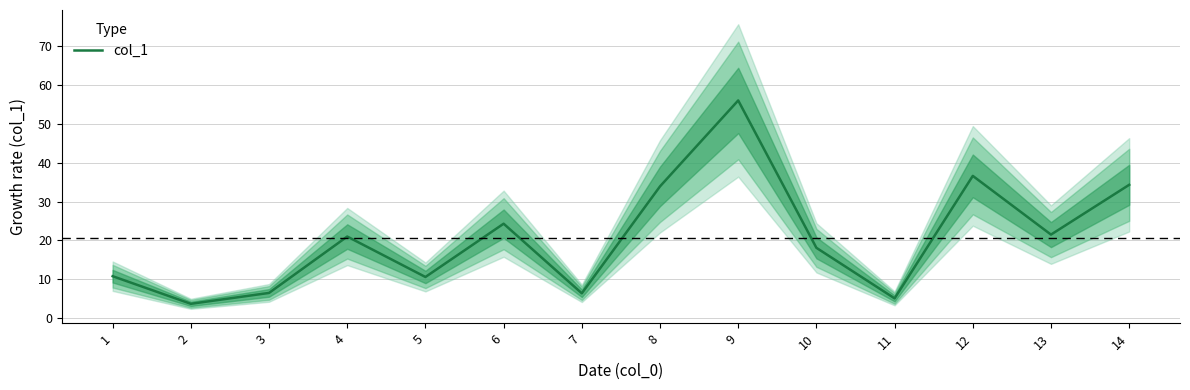

List the labels in order of value, smallest first.

2, 11, 7, 3, 5, 1, 10, 4, 13, 6, 8, 14, 12, 9